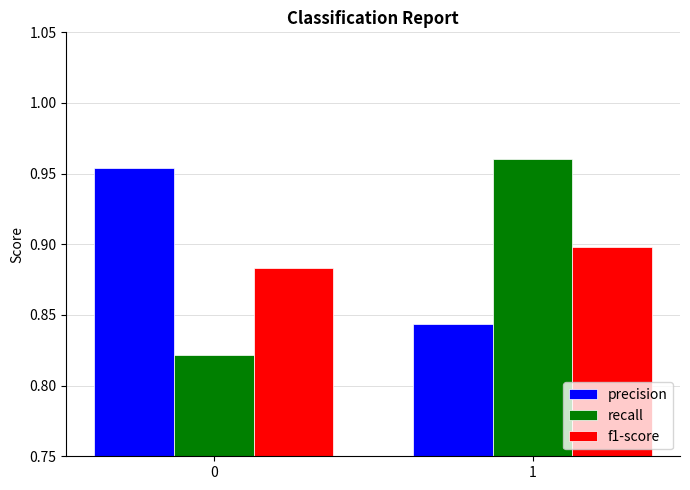

List the series in order of their peak value, lowest first.

f1-score, precision, recall